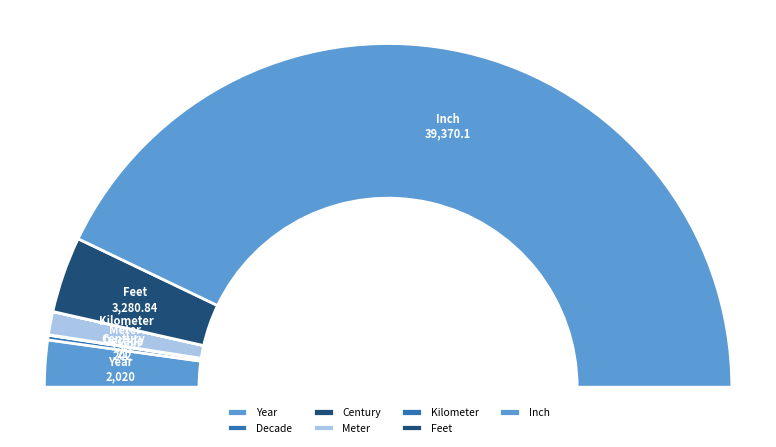

Which category has the smallest portion of the pie?

Kilometer